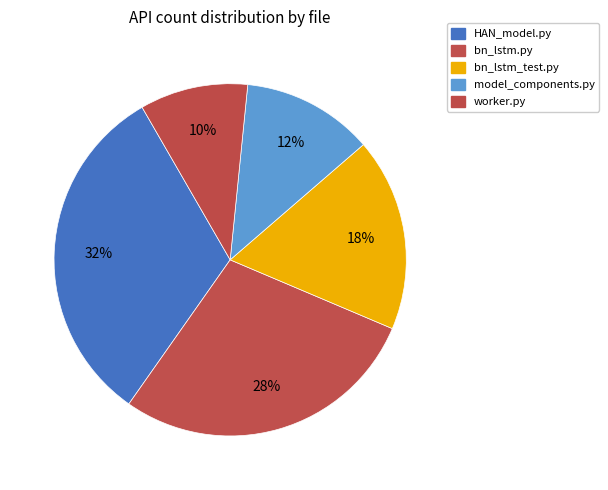

How many segments does this pie chart have?

5